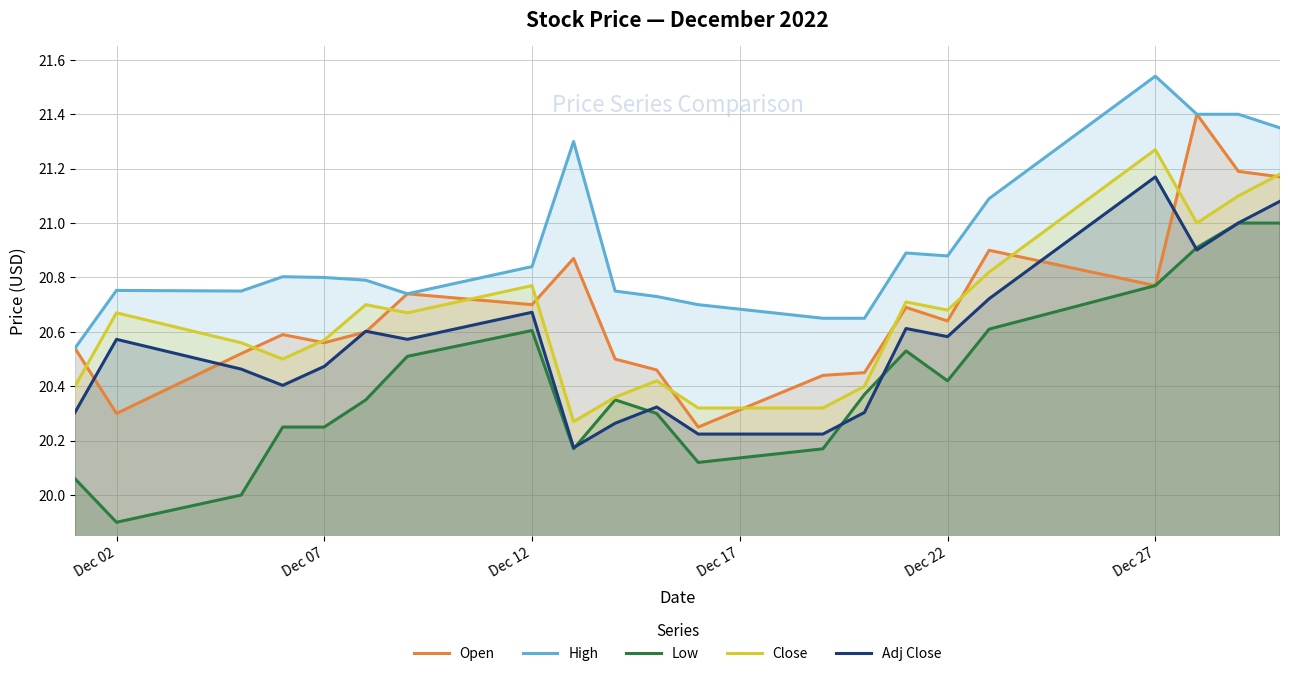

True or false: Adj Close and High cross at least once.

False